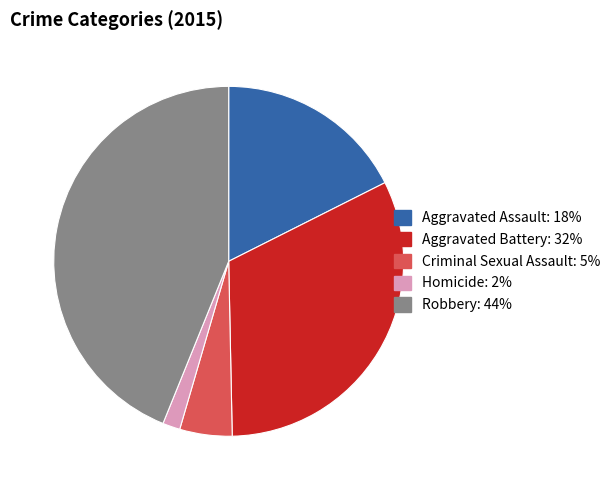

The Aggravated Assault slice represents 5% of the pie. True or false?

False